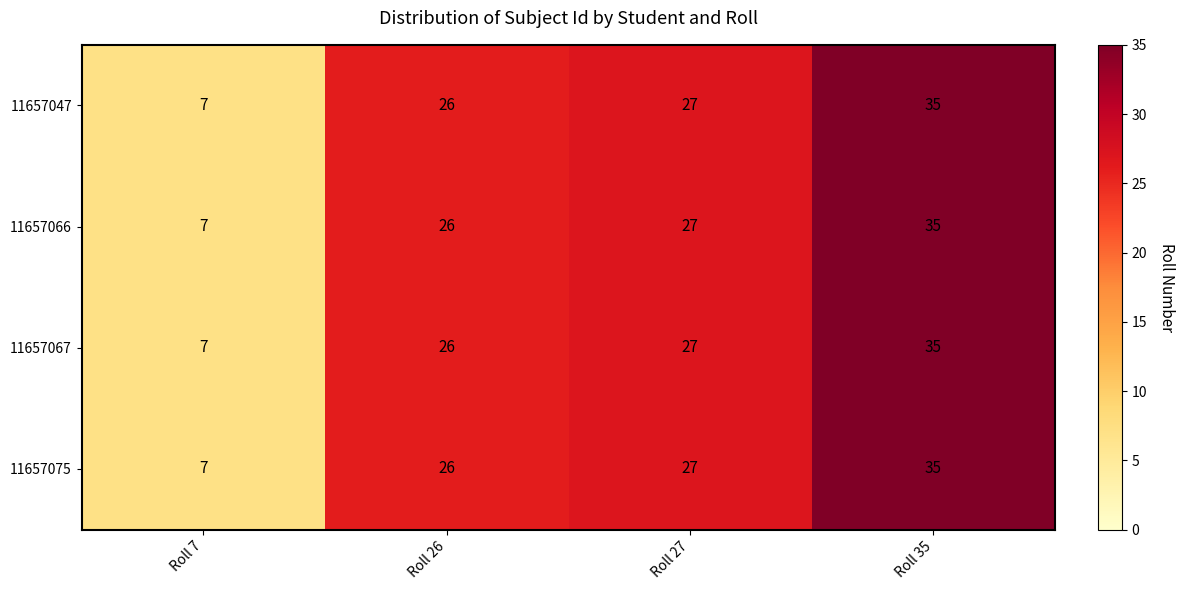

What is the difference between the 11657066 values at Roll 27 and Roll 7?

20